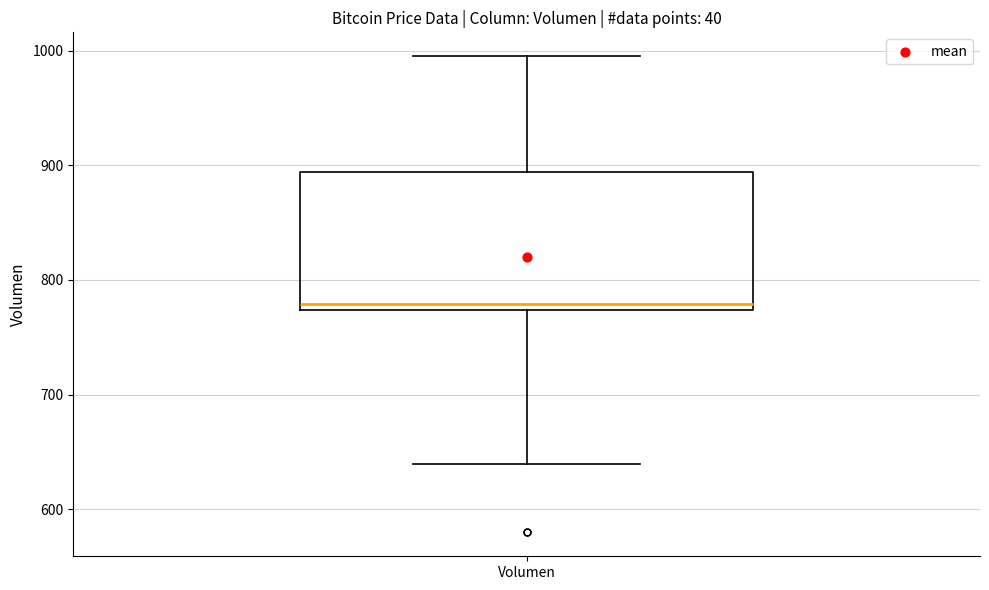

Where does the upper whisker of the box for Volumen end on the y-axis? The values are not printed on the chart, so give them approximately, as read against the axis.

1000